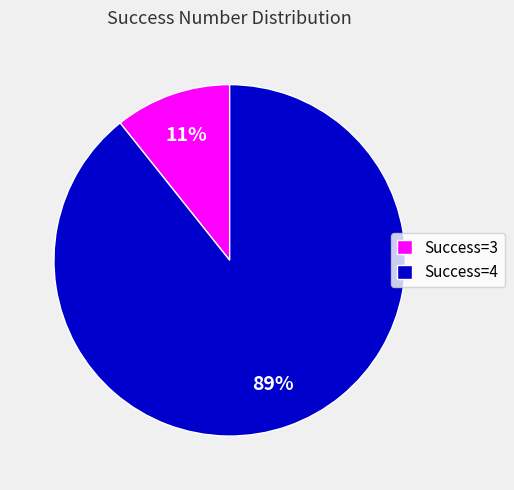

To the nearest percent, what is the average slice percentage?

50%